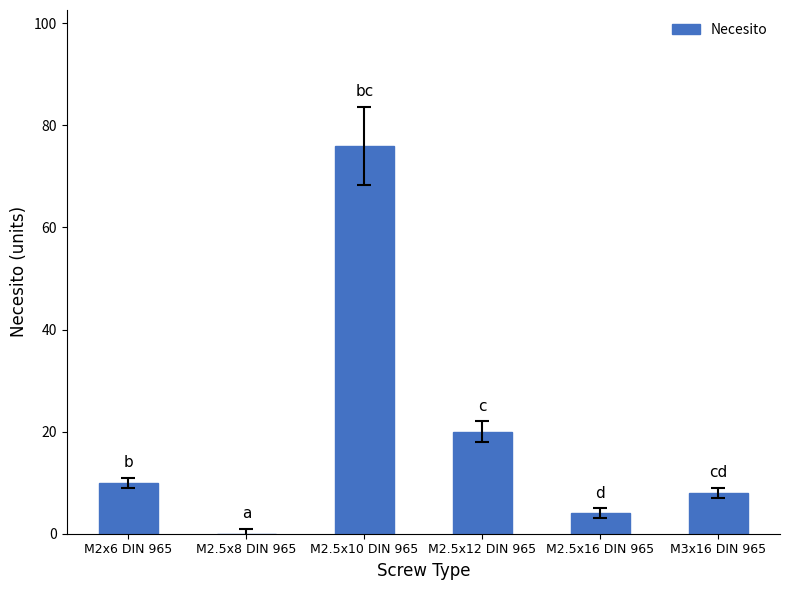

How many data points does each series have?

6